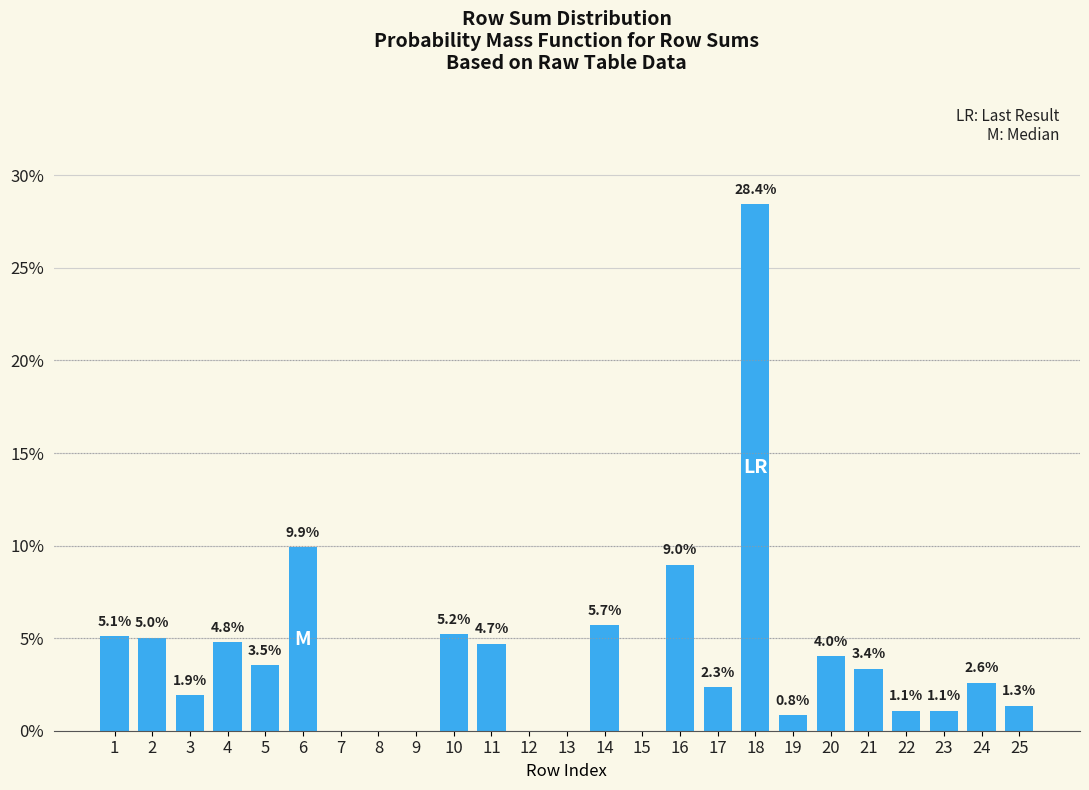

What is the change in value from 1 to 22?

-4.0